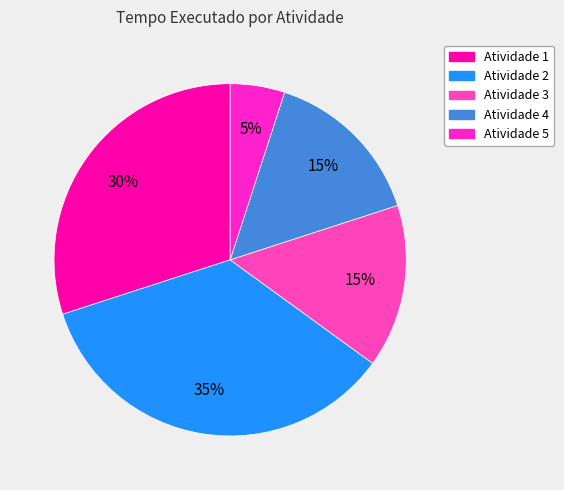

To the nearest percent, what percentage of the pie is Atividade 2?

35%